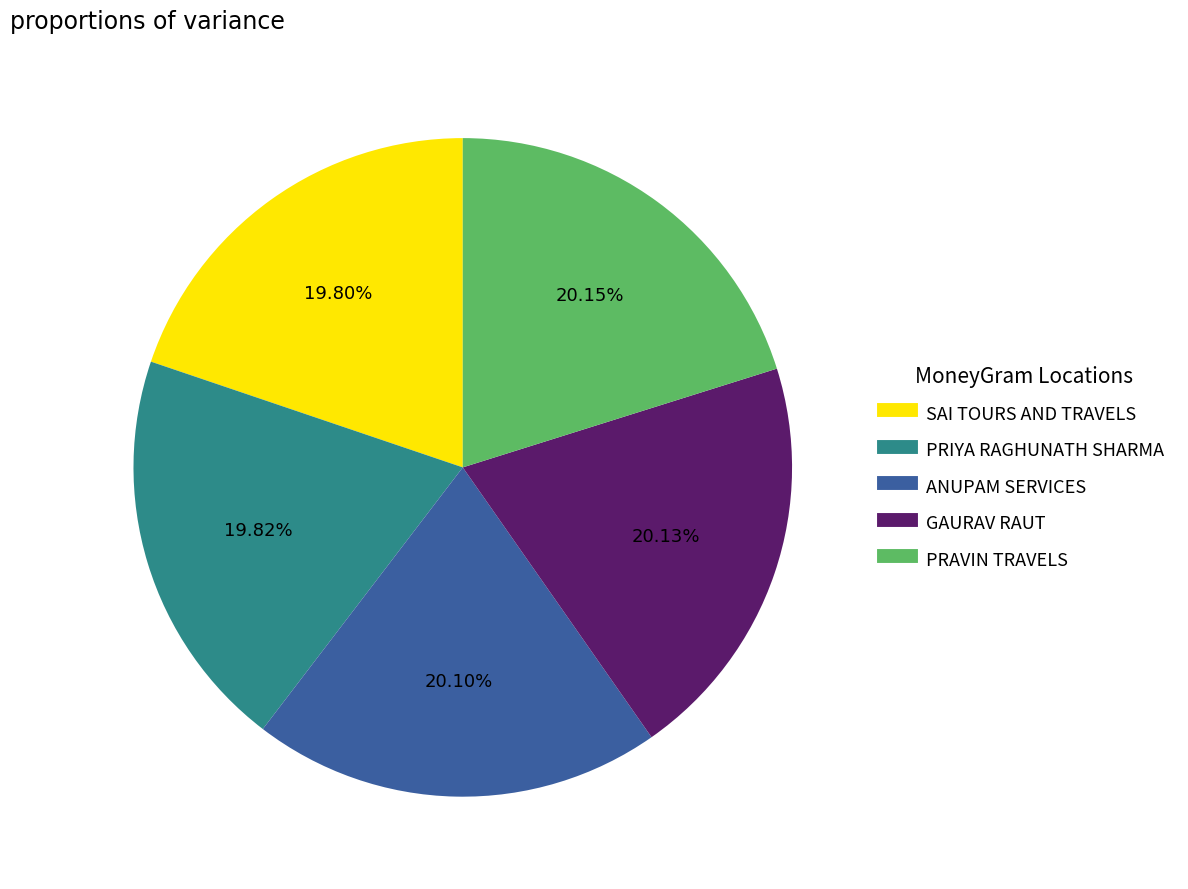

To the nearest percent, what percentage of the pie is ANUPAM SERVICES?

20%